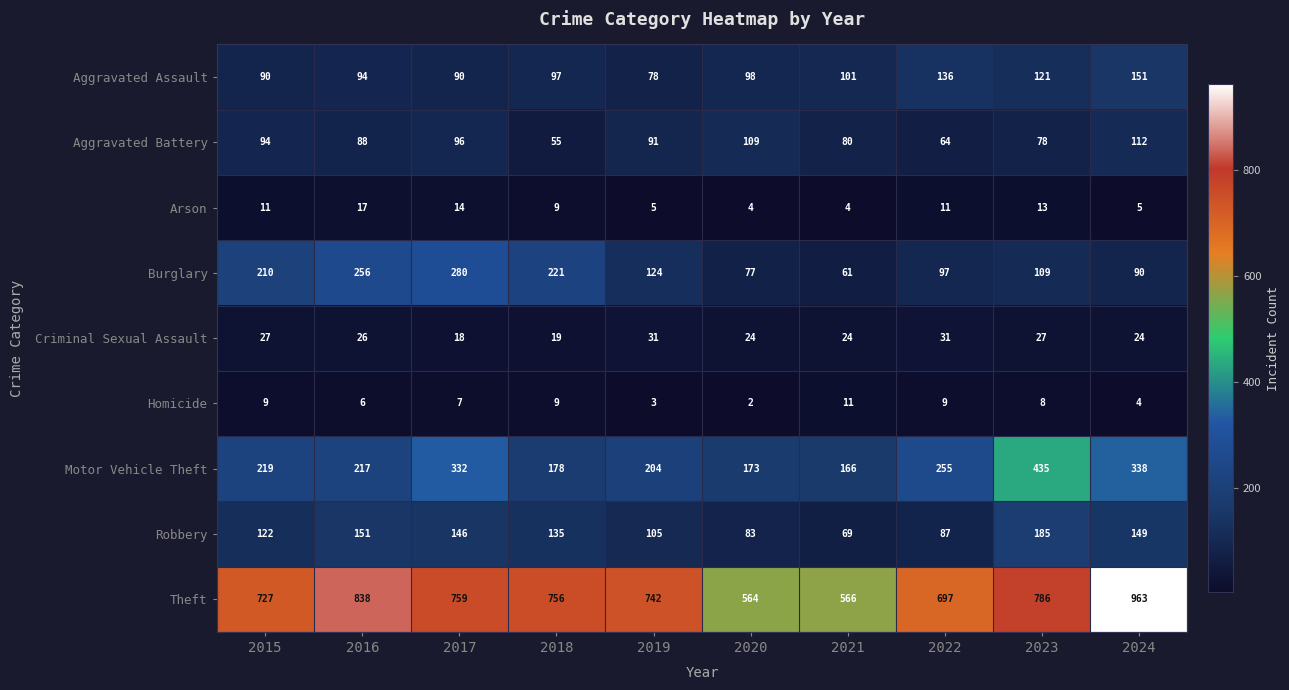

What is the difference between the highest and lowest values at 2021?

562